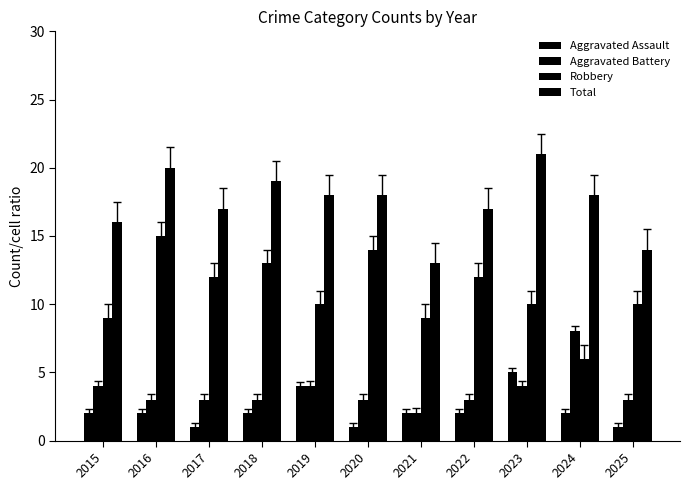

How many groups of bars are there?

11